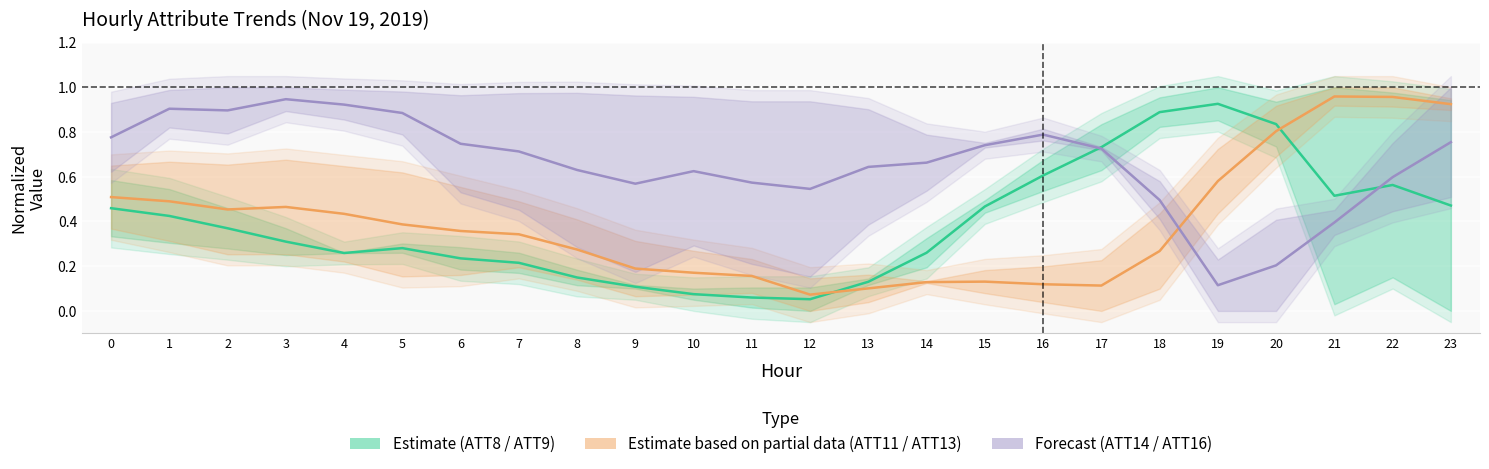

What is the value of the ATT14 / ATT16 (Forecast) point at the 1st from the left?

0.8